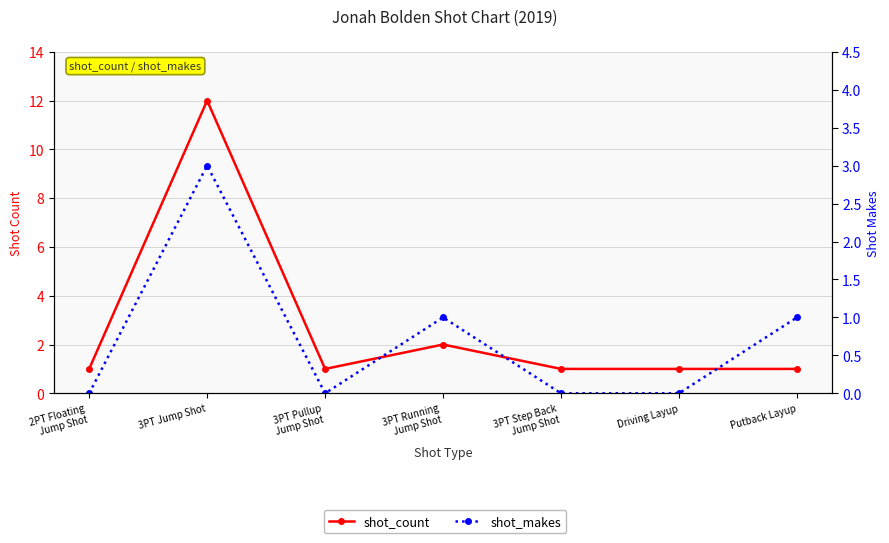

Which category has the highest value in the shot_count series?

3PT Jump Shot